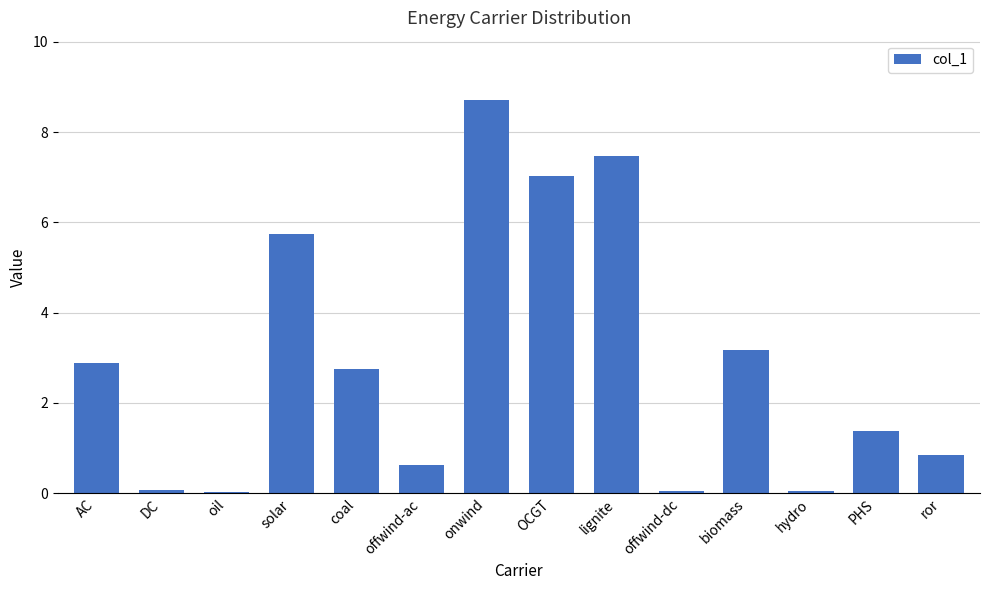

What is the difference between the second highest and minimum values?

7.4